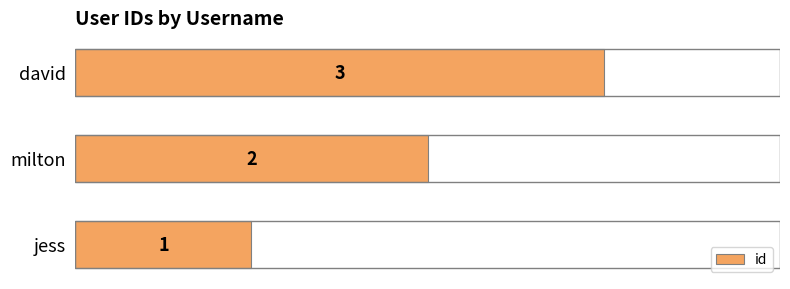

Where is the data nearest to the value 2?

milton